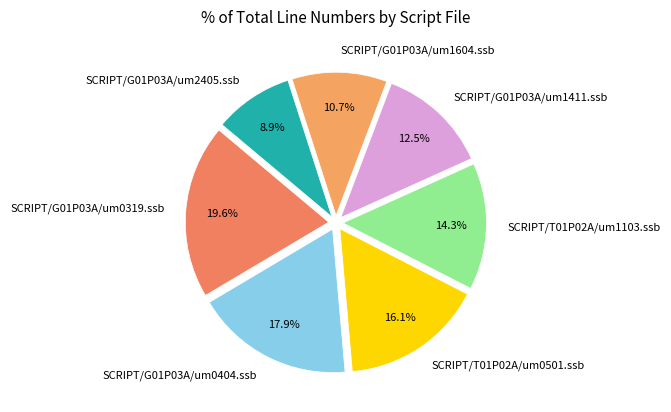

Is there a majority slice in this chart?

No